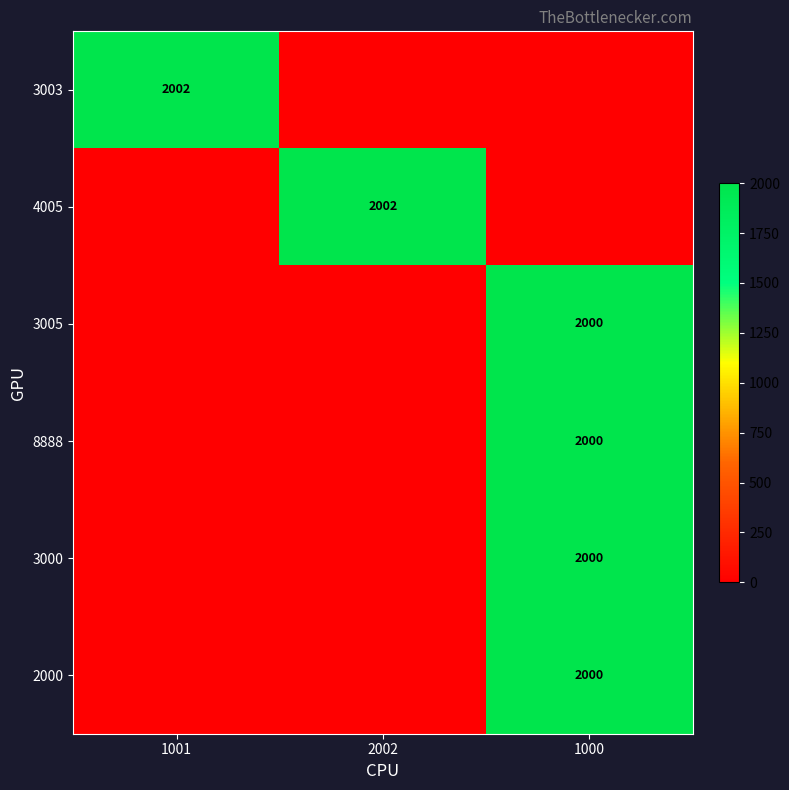

Which has a higher value, 1001 or 2002?

1001